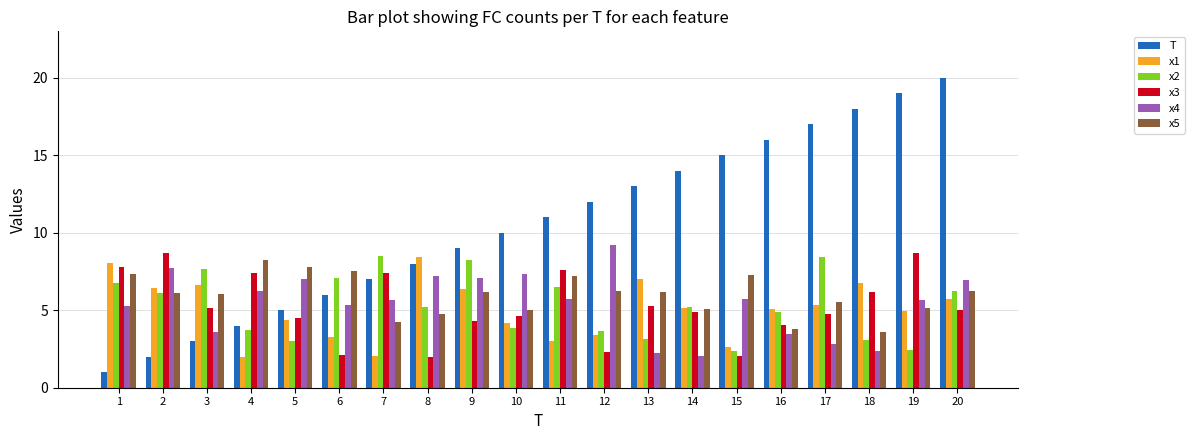

The value of T at 9 is 9.0. True or false?

True